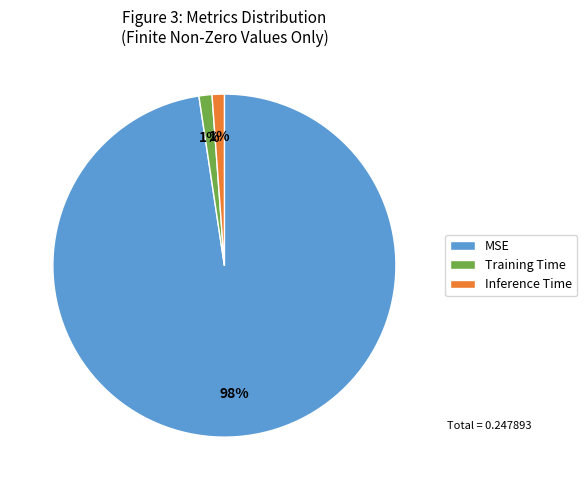

What percentage is the Inference Time slice, to the nearest percent?

1%